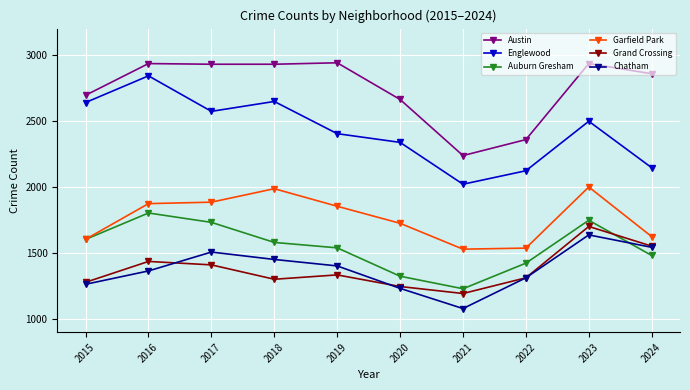

Is it true that Austin equals 1084 at 2023?

False